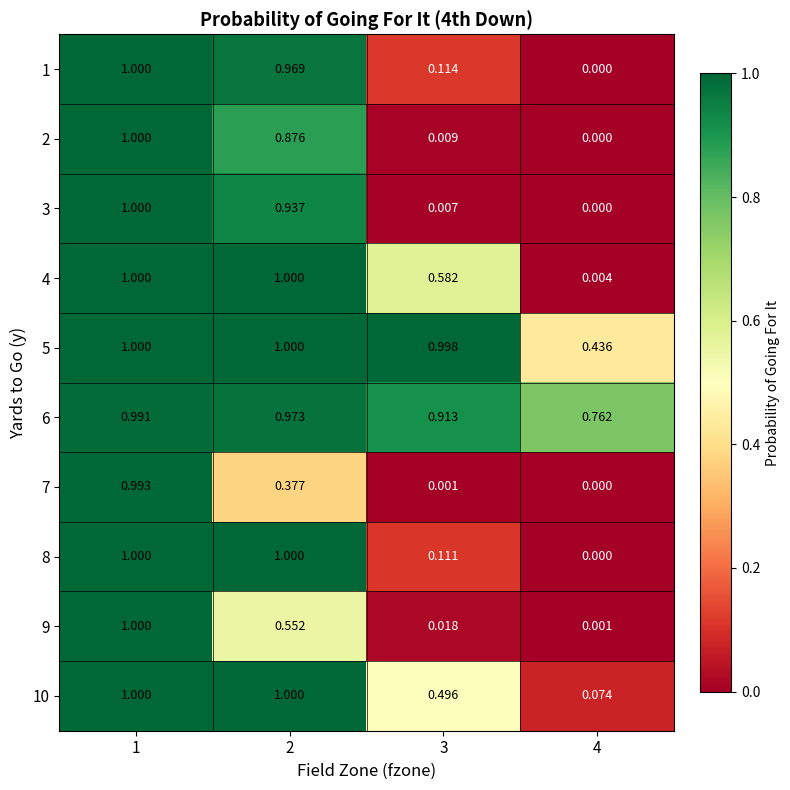

At how many categories does at least one series exceed 0?

4